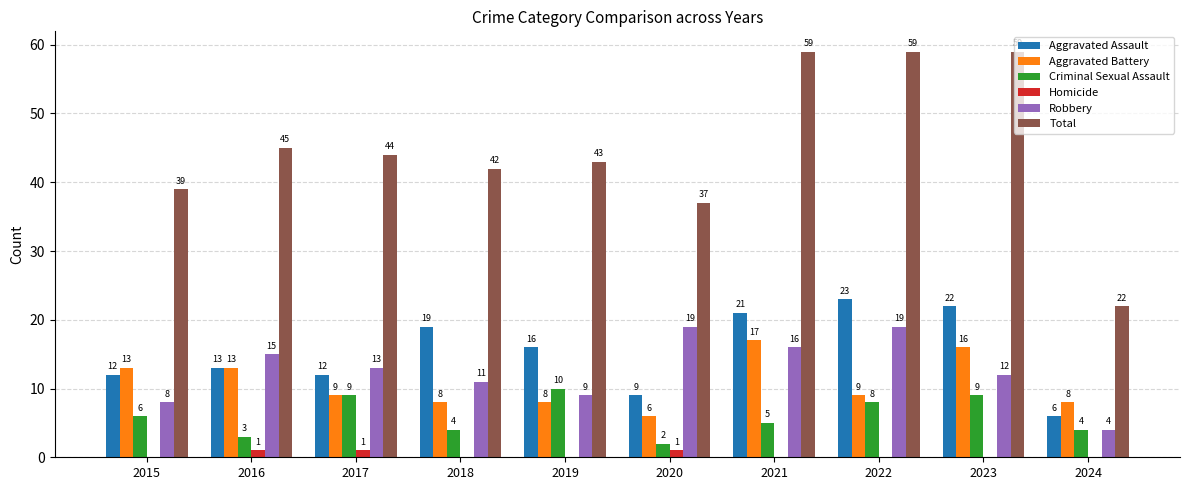

Reading left to right, extract all data points from this chart.

Aggravated Assault: 12	13	12	19	16	9	21	23	22	6
Aggravated Battery: 13	13	9	8	8	6	17	9	16	8
Criminal Sexual Assault: 6	3	9	4	10	2	5	8	9	4
Homicide: 0	1	1	0	0	1	0	0	0	0
Robbery: 8	15	13	11	9	19	16	19	12	4
Total: 39	45	44	42	43	37	59	59	59	22